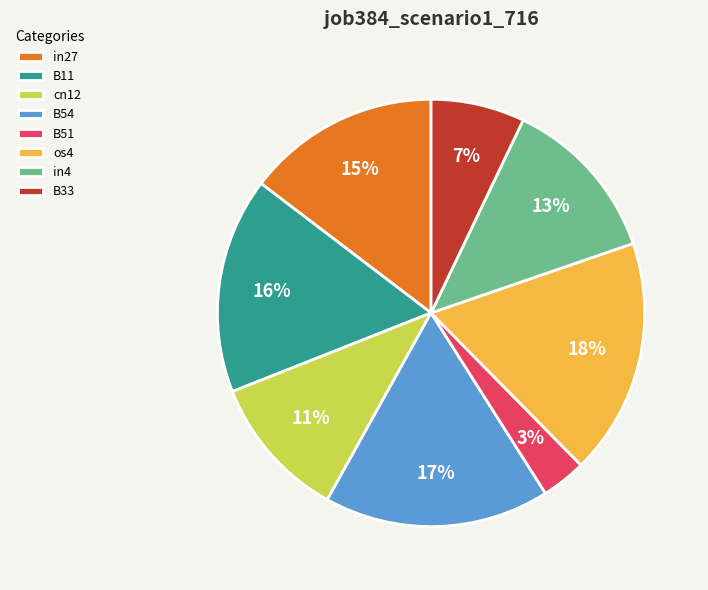

Does os4 account for over 50% of the chart?

No